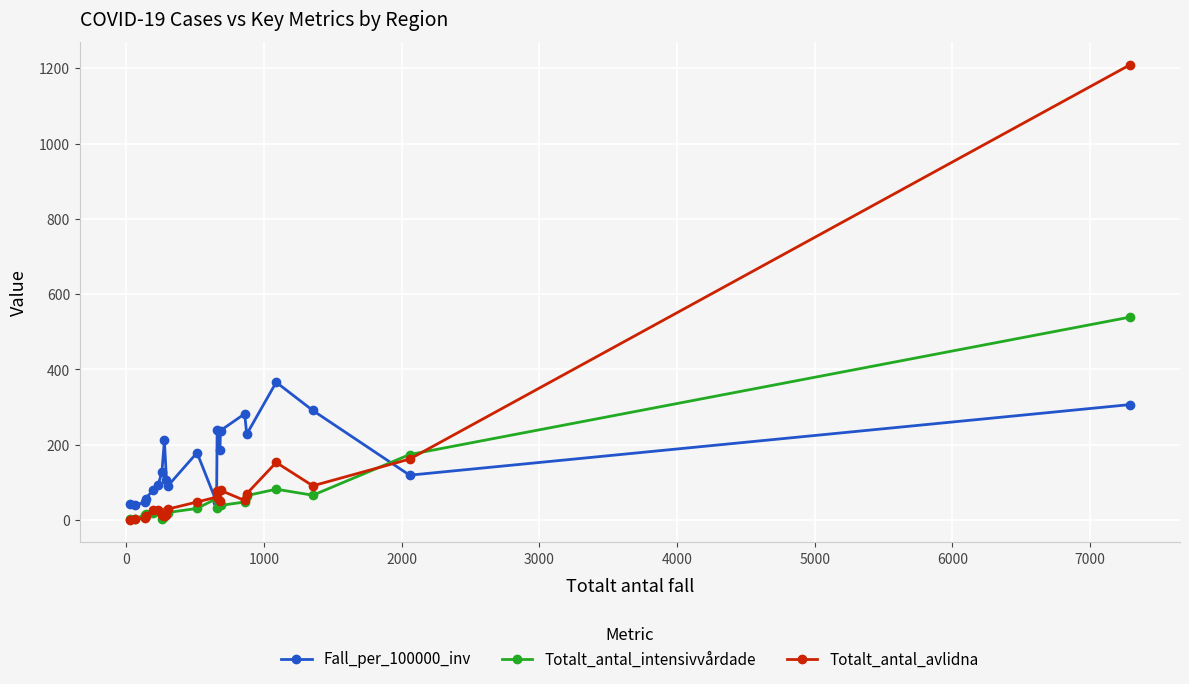

True or false: Totalt_antal_avlidna and Totalt_antal_intensivvårdade cross at least once.

True